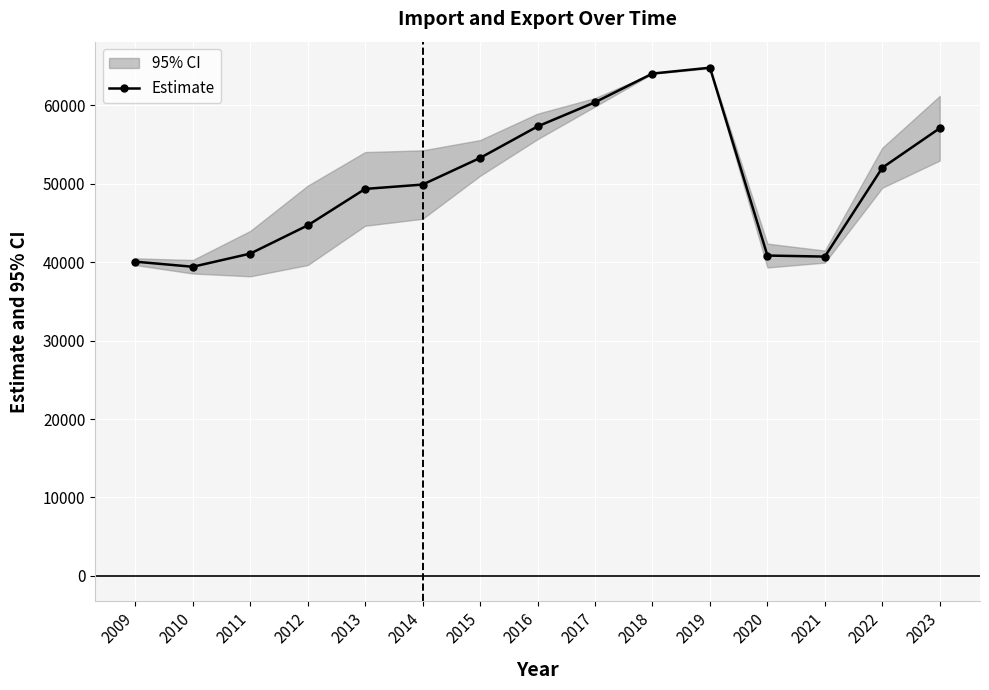

Which category has the lowest value across all series?

2010